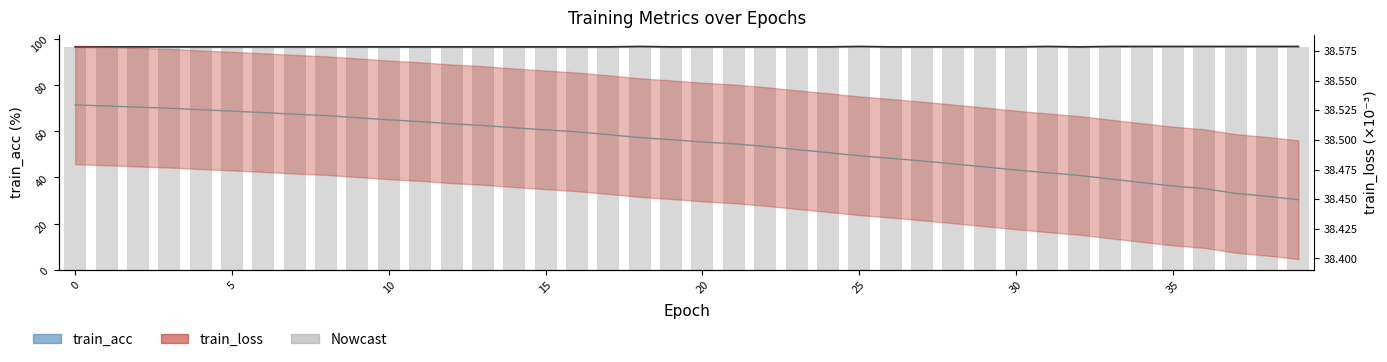

The value of train_loss at 30 is 16.6. True or false?

False